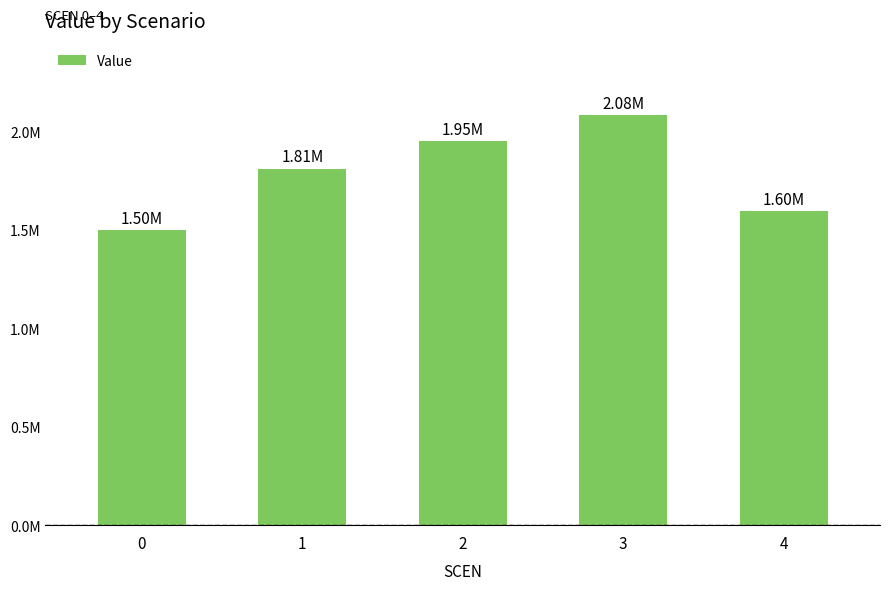

Rank the categories by value from lowest to highest.

0, 4, 1, 2, 3